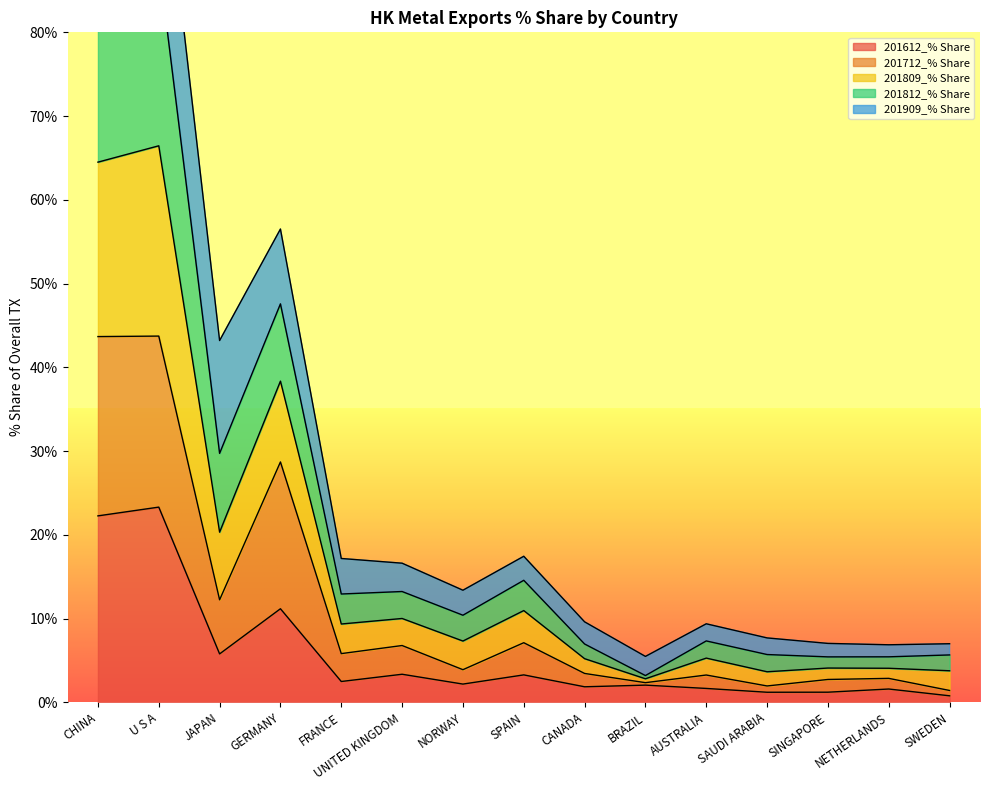

Which category has the highest value in the 201812_% Share_2 series?

U S A